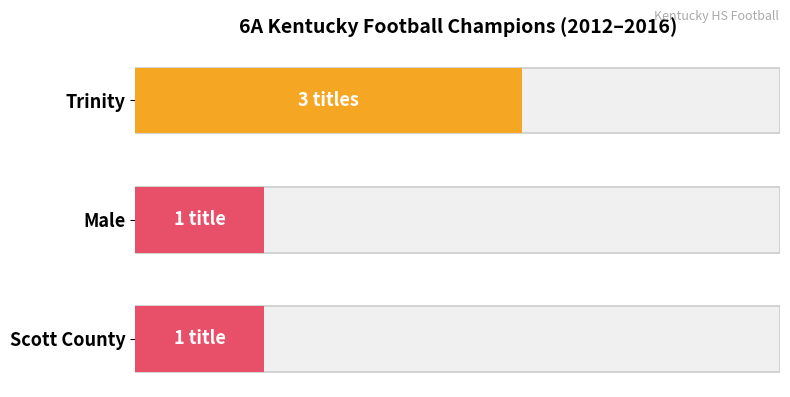

What is the difference between the maximum and second lowest values?

2